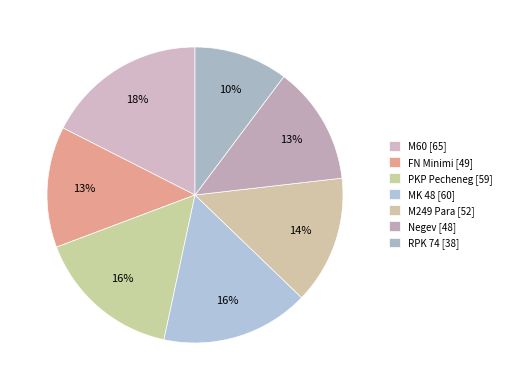

Is the sum of M249 Para and MK 48 greater than half?

No